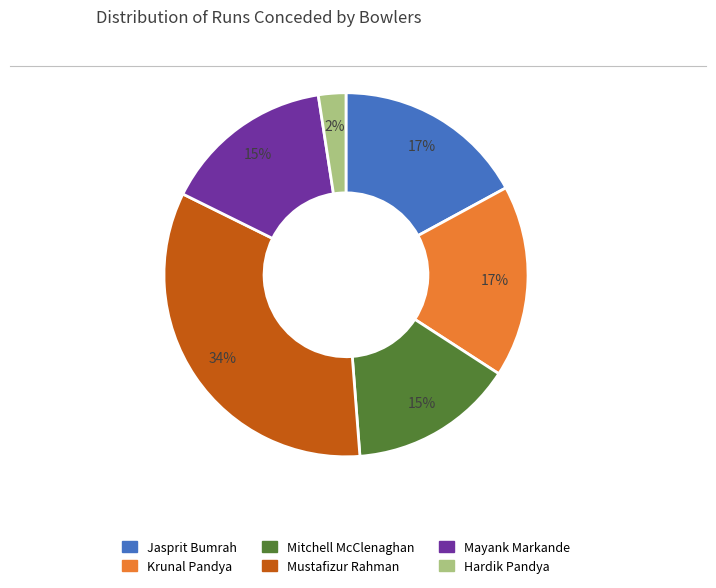

Is there a majority slice in this chart?

No